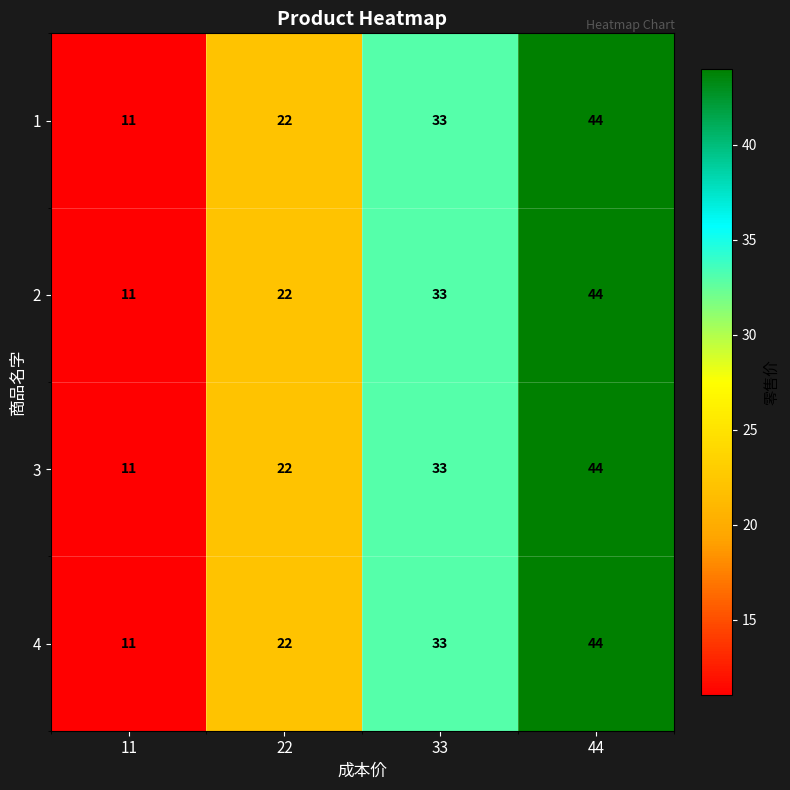

The 1 series shows 44 at 44. True or false?

True